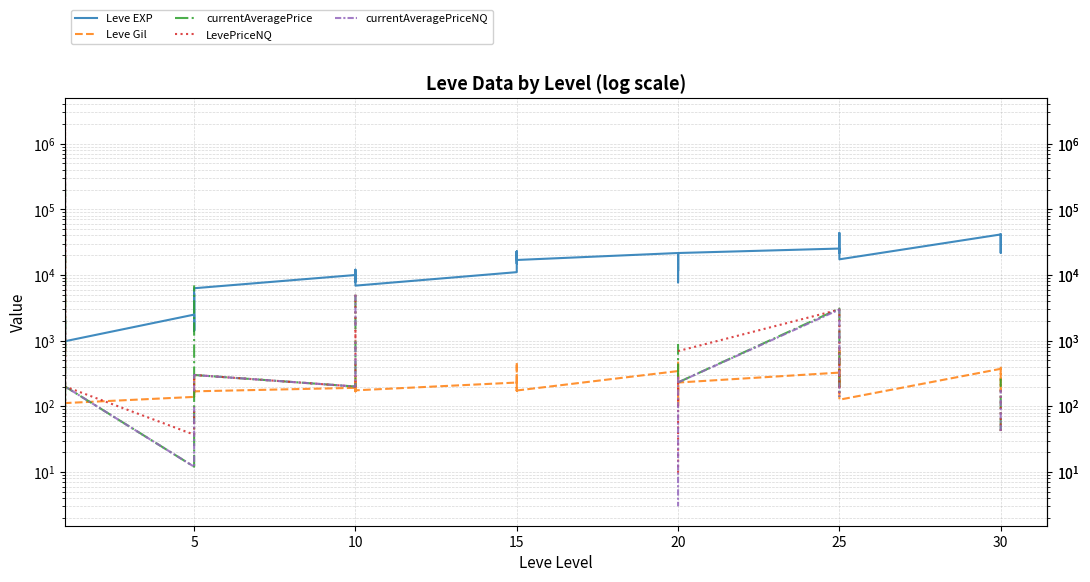

Between 14 and 23, which series saw the biggest shift?

Leve EXP